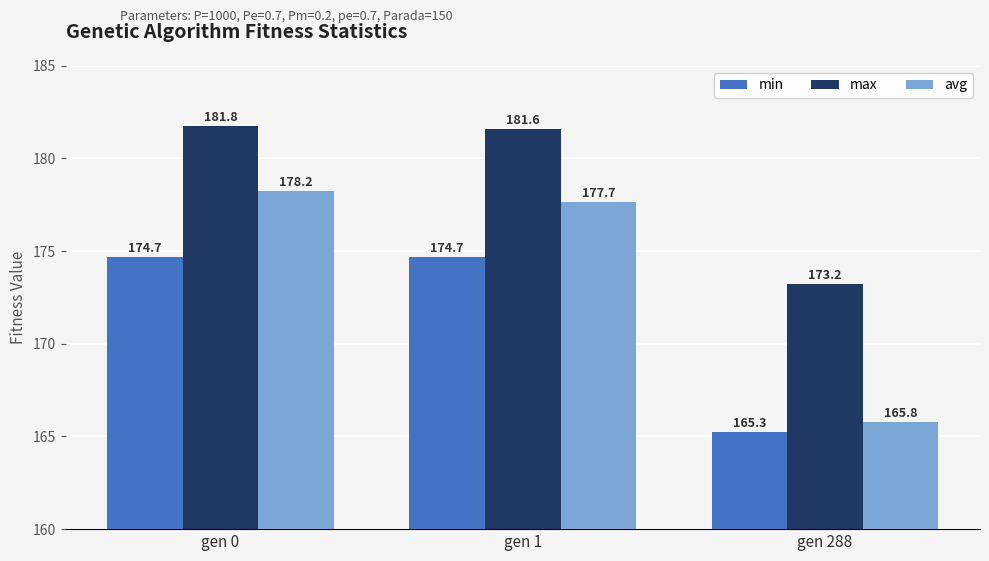

How many data points in min are above 174?

2